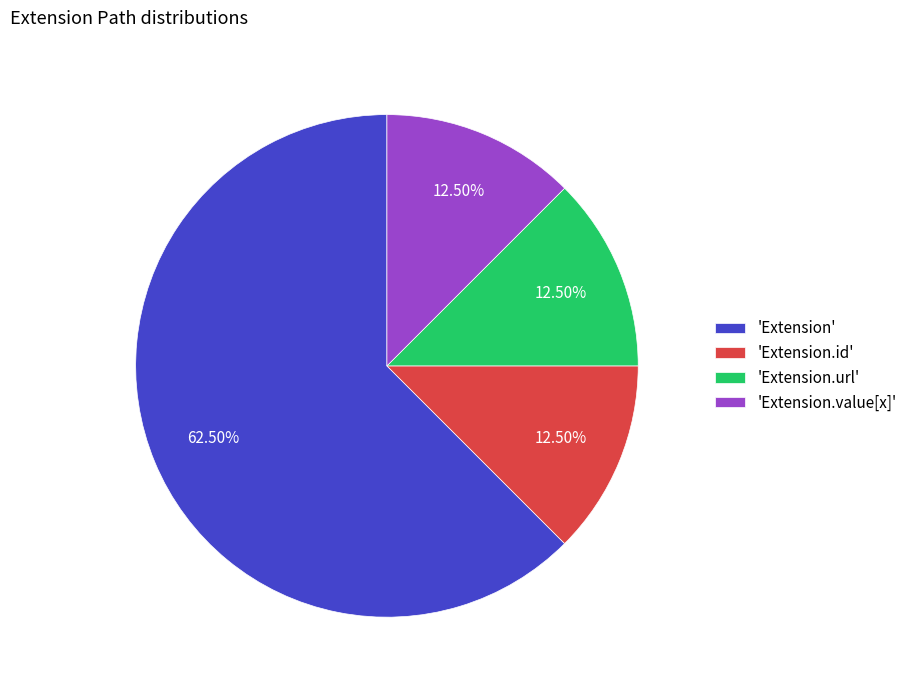

Is the sum of 'Extension.value[x]' and 'Extension' greater than half?

Yes